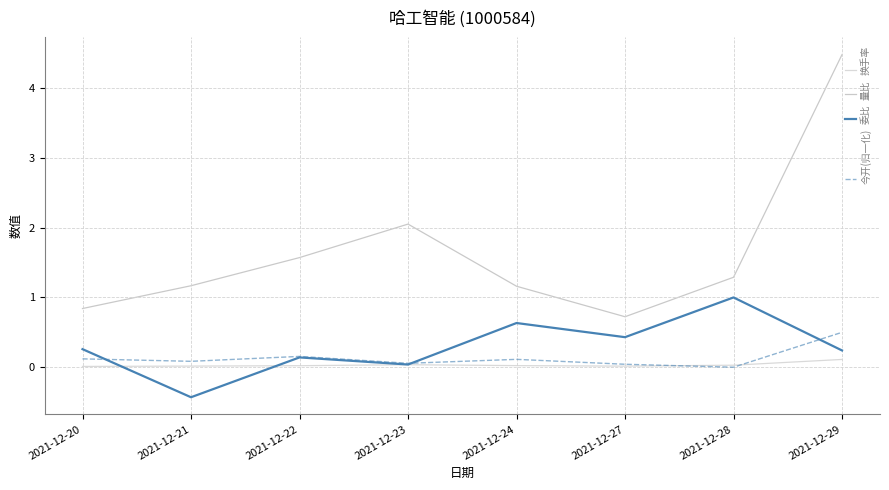

True or false: 委比 has more than 1 interior local peaks.

True